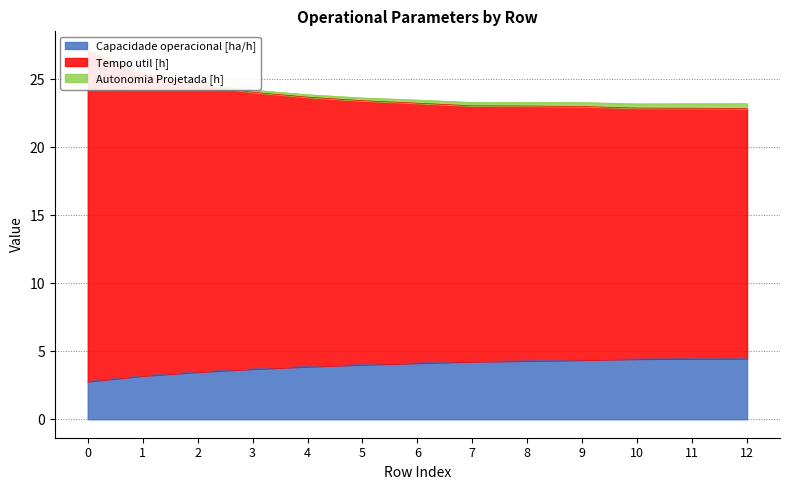

True or false: Tempo util [h] has more than 0 points higher than both neighbors.

False